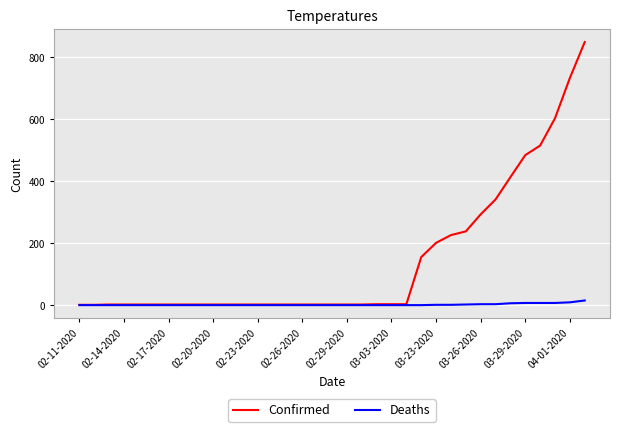

List the series in order of their overall mean, lowest first.

Deaths, Confirmed